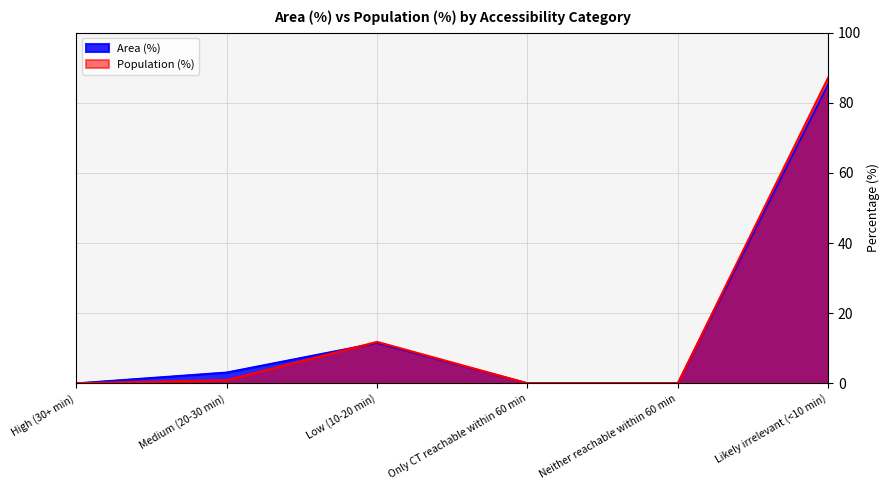

How many positive values does the Population (%) series have?

3